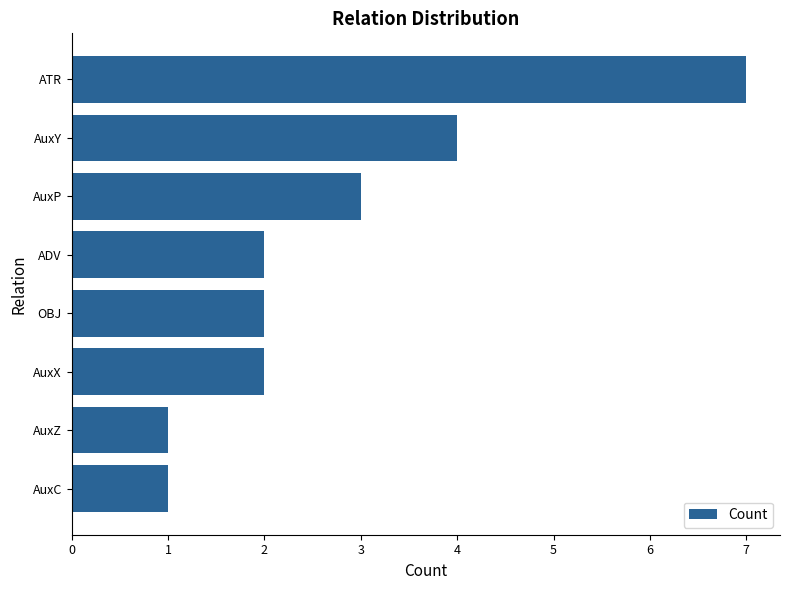

What is the difference between the maximum and minimum values?

6